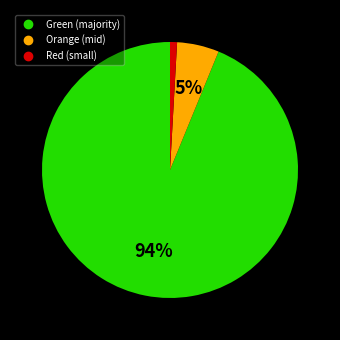

Does any single category account for the majority?

Yes